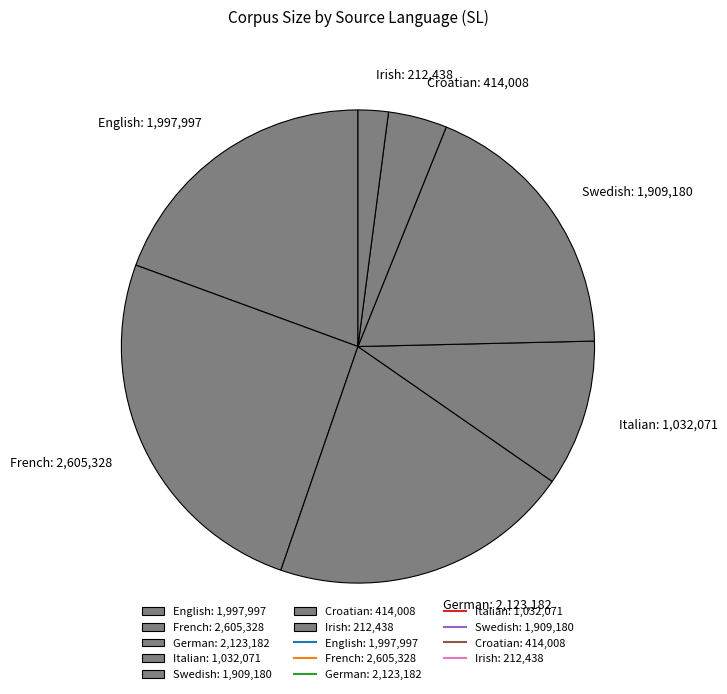

Which has a higher value, French or German?

French